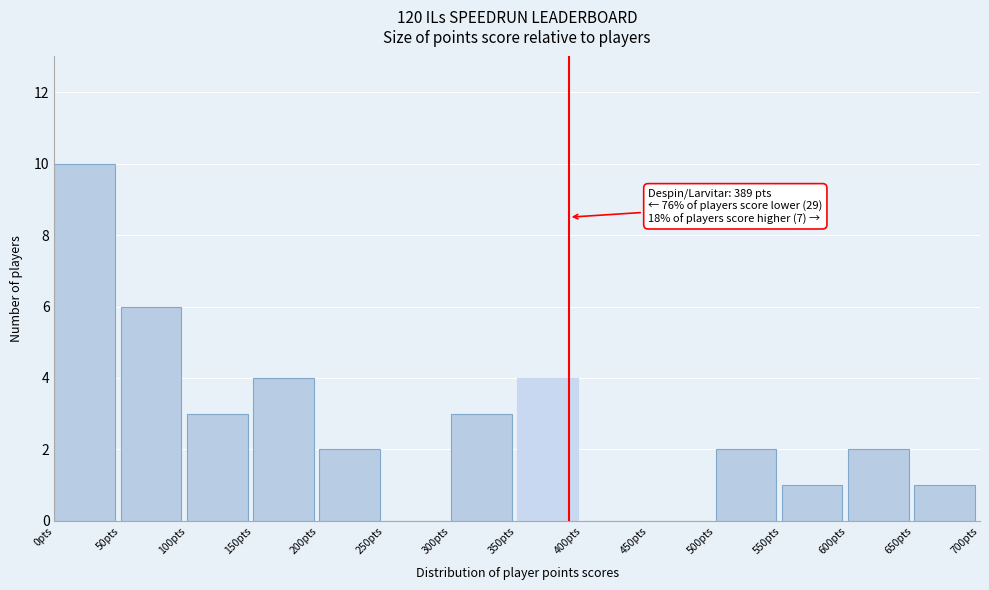

Which range on the x-axis has the tallest bar?

0 to 50